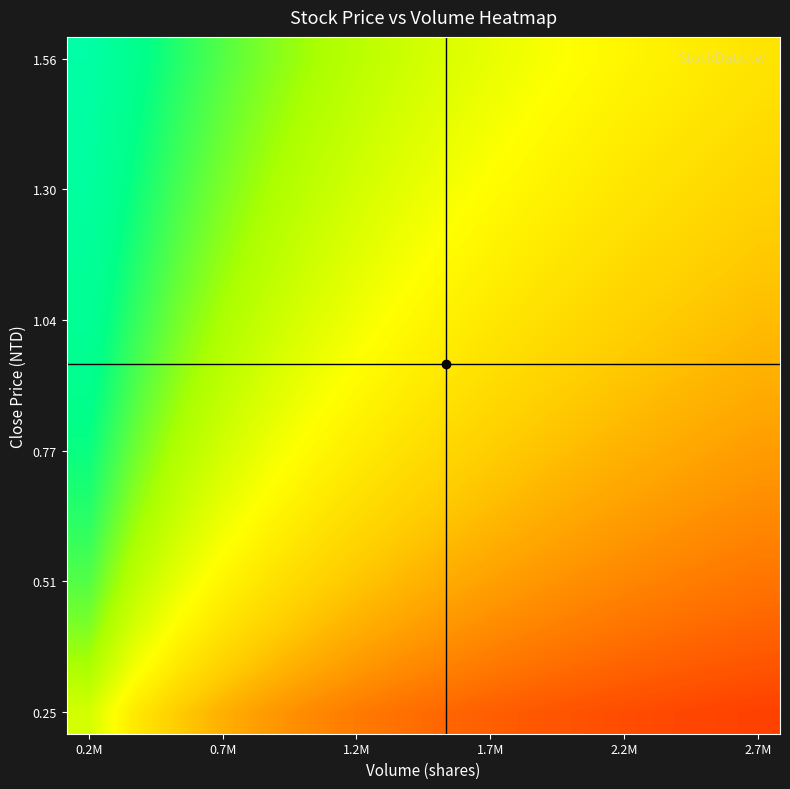

How many series are shown in this chart?

16